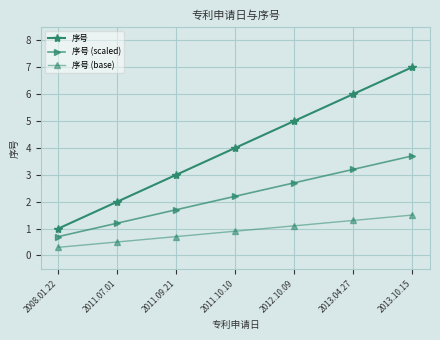

Is the value of 序号 (scaled) at 2011.10.10 greater than the value of 序号 (base) at 2011.10.10?

Yes